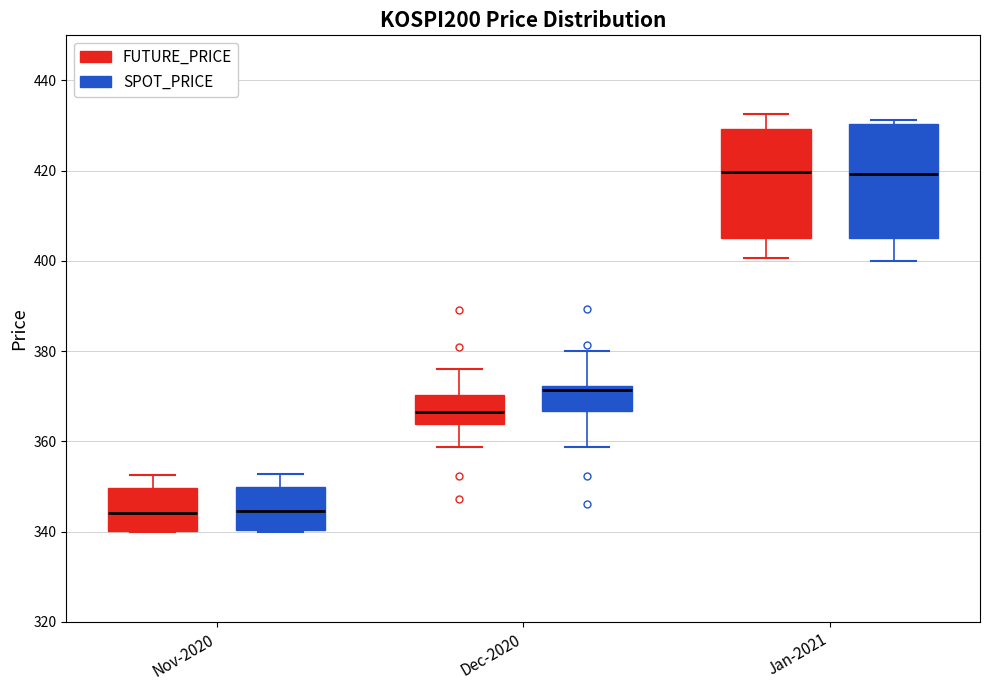

Reading left to right, read every box against the y-axis: the position of its median line, the range the box covers, and the ends of its whiskers. The values are not printed on the chart, so give them approximately, as read against the axis.

Nov-2020 (FUTURE_PRICE): median 344, box 340 to 350, whiskers 340 to 352
Nov-2020 (SPOT_PRICE): median 344, box 340 to 350, whiskers 340 to 352
Dec-2020 (FUTURE_PRICE): median 366, box 364 to 370, whiskers 358 to 376
Dec-2020 (SPOT_PRICE): median 372 (just below the box's upper edge), box 366 to 372, whiskers 358 to 380
Jan-2021 (FUTURE_PRICE): median 420, box 406 to 430, whiskers 400 to 432
Jan-2021 (SPOT_PRICE): median 420, box 406 to 430, whiskers 400 to 432